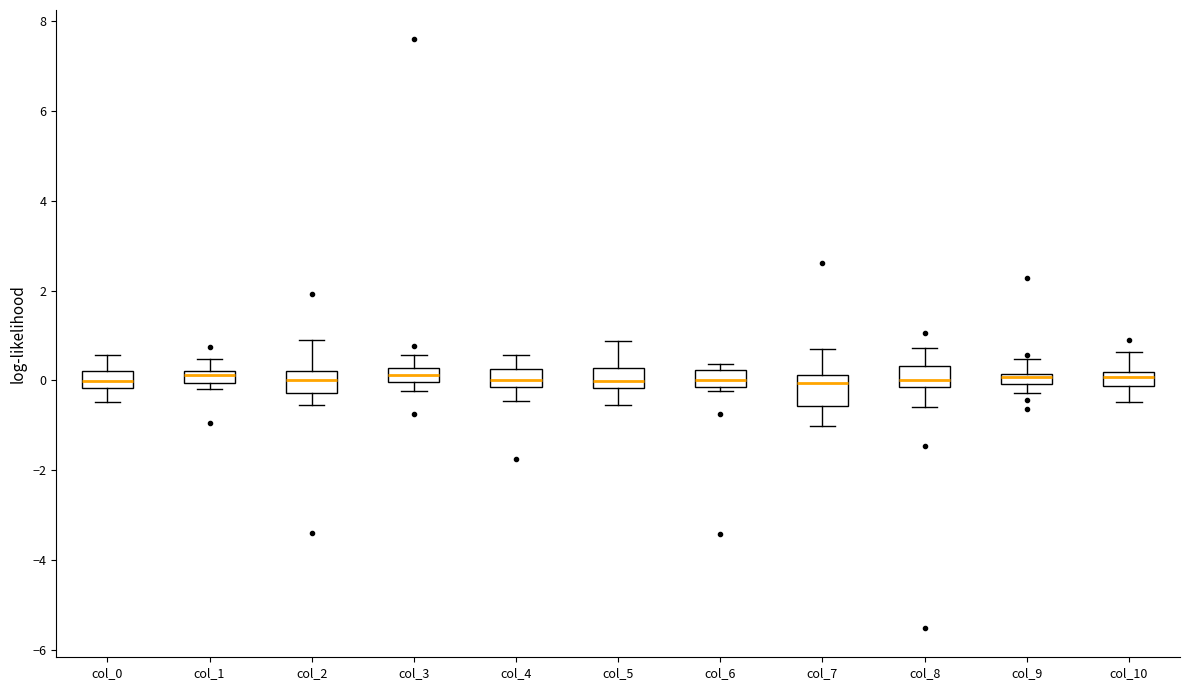

Where is the upper edge of the box for col_3 on the y-axis? The values are not printed on the chart, so give them approximately, as read against the axis.

0.2